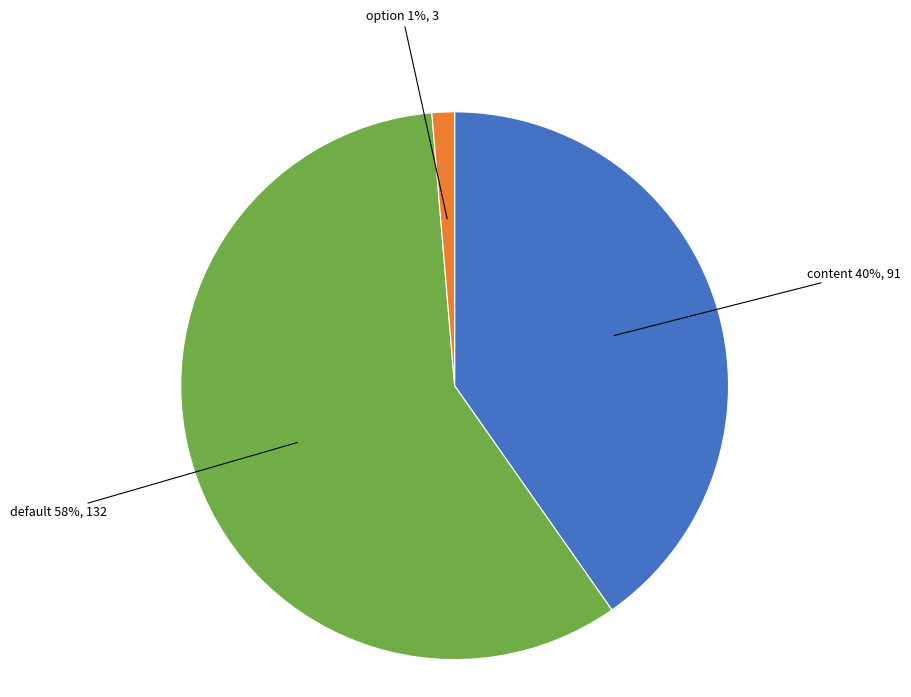

To the nearest percent, what is the average slice percentage?

33%